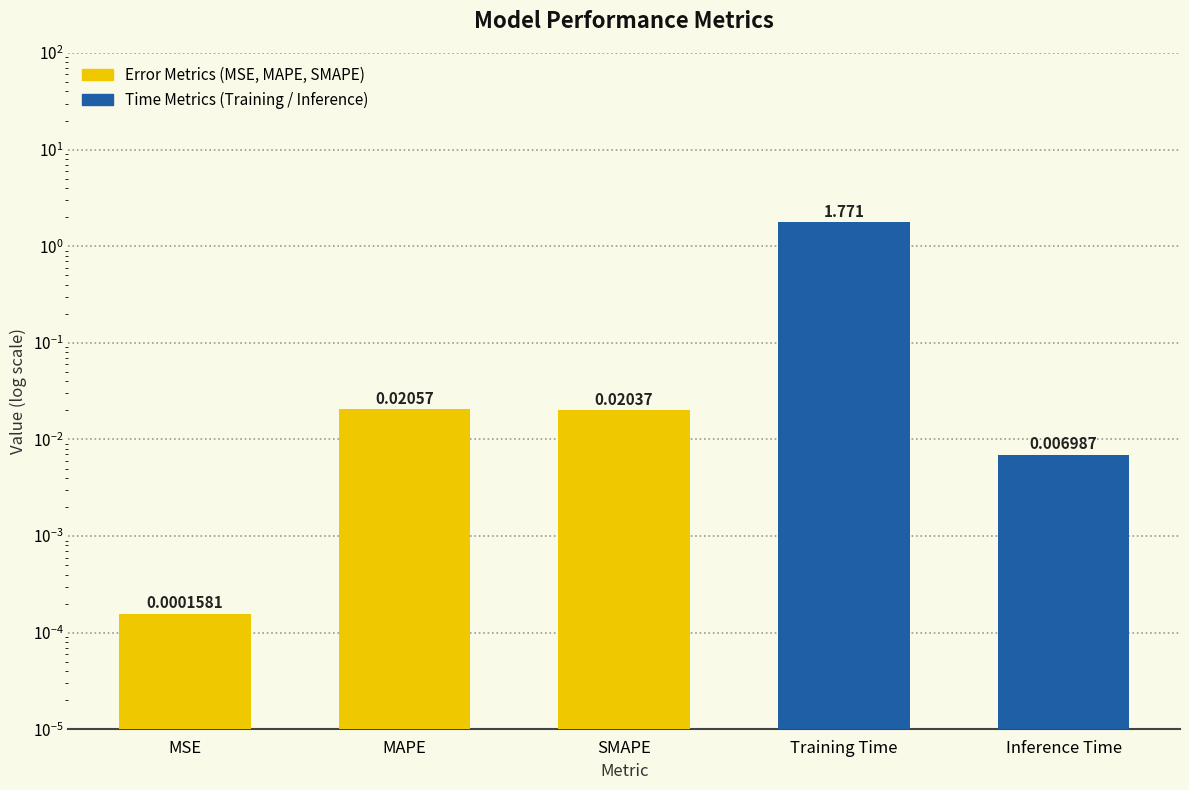

Which category has the lowest value across all series?

MSE